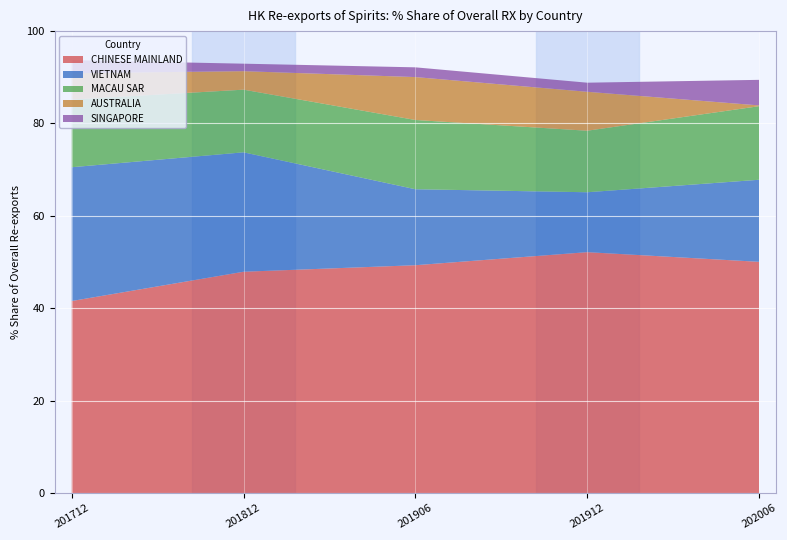

Which category has the lowest value in the CHINESE MAINLAND series?

201712